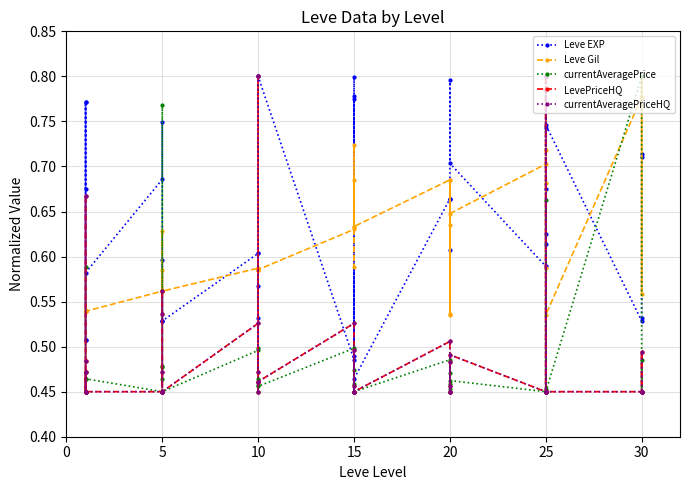

How many interior local peaks does the currentAveragePrice series have?

16